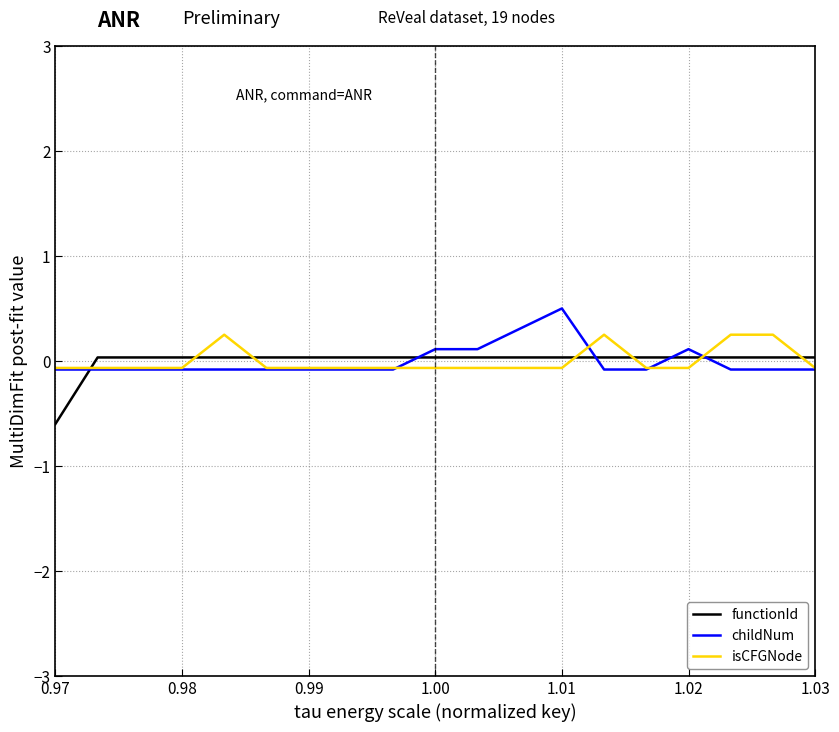

What is the minimum value for functionId?

-0.6